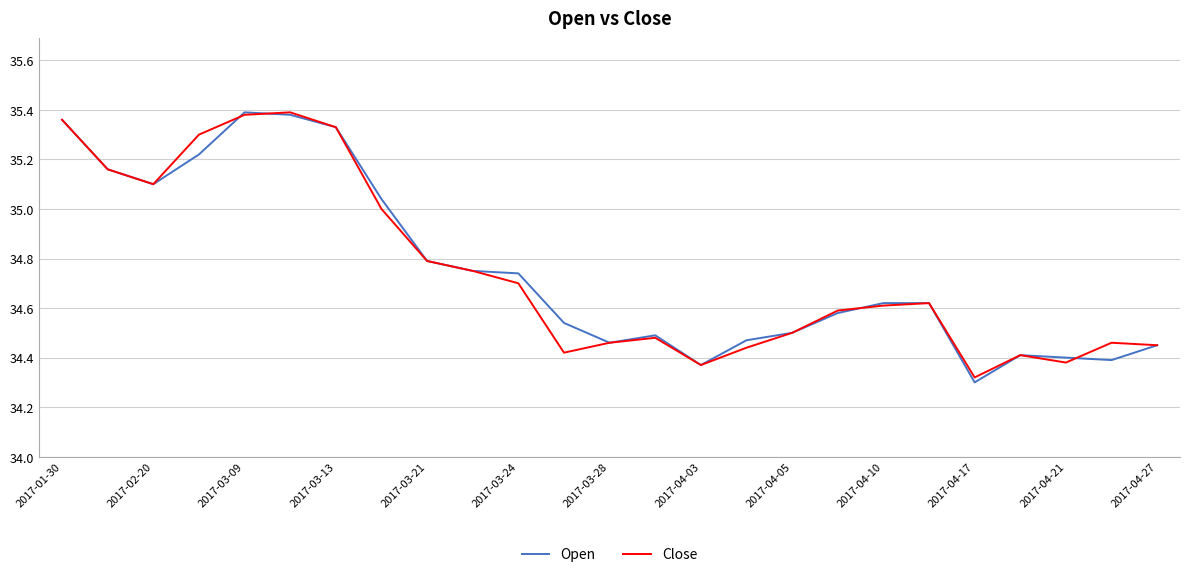

Which series has the widest spread of values?

Open